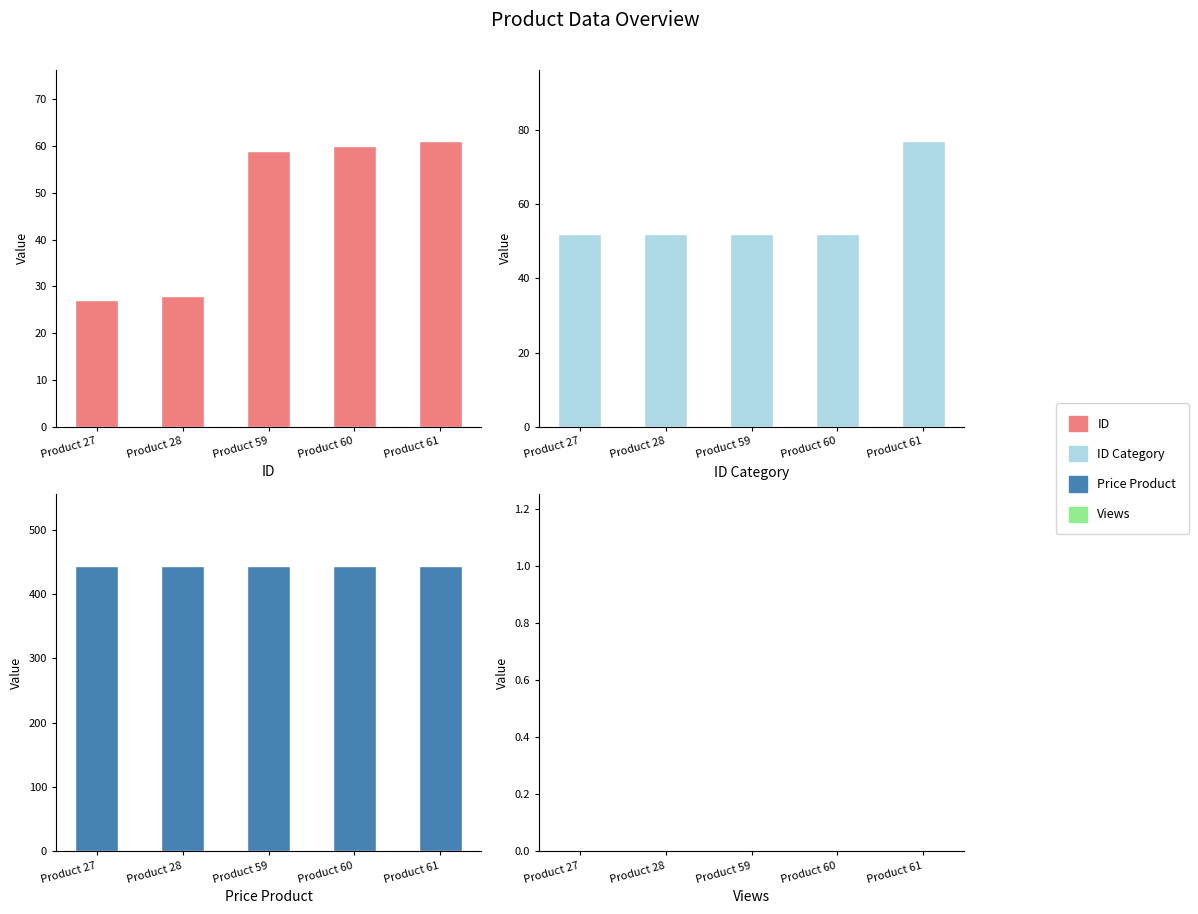

At which label is ID Category closest to 64?

Product 27